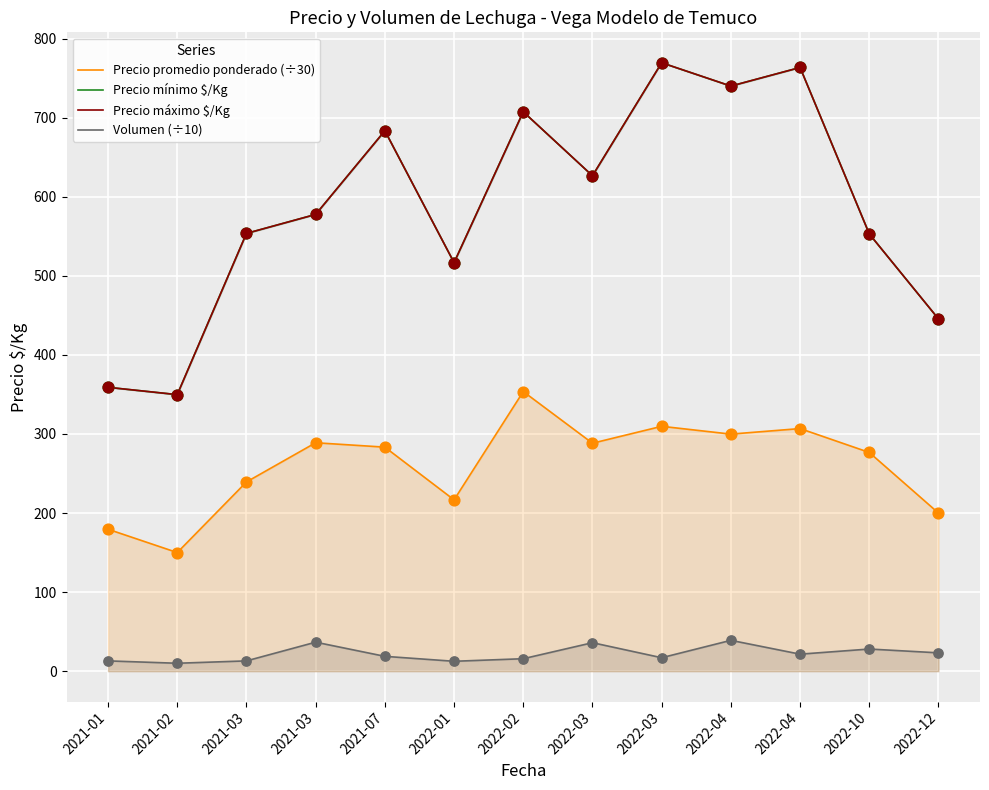

Which series has the largest total across all categories?

Precio mínimo $/Kg